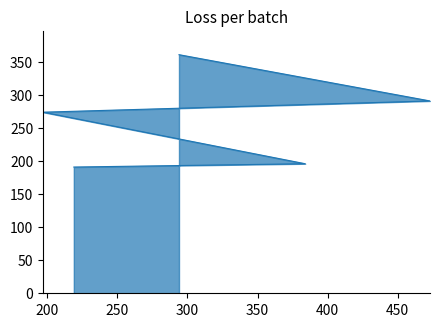

Rank the categories by value from lowest to highest.

219, 384, 197, 473, 294